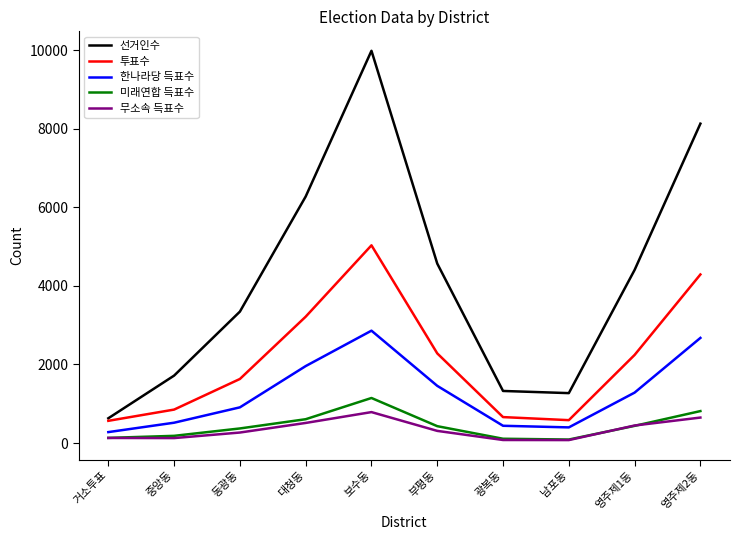

Where does the 한나라당 득표수 series first go above 1283?

대청동